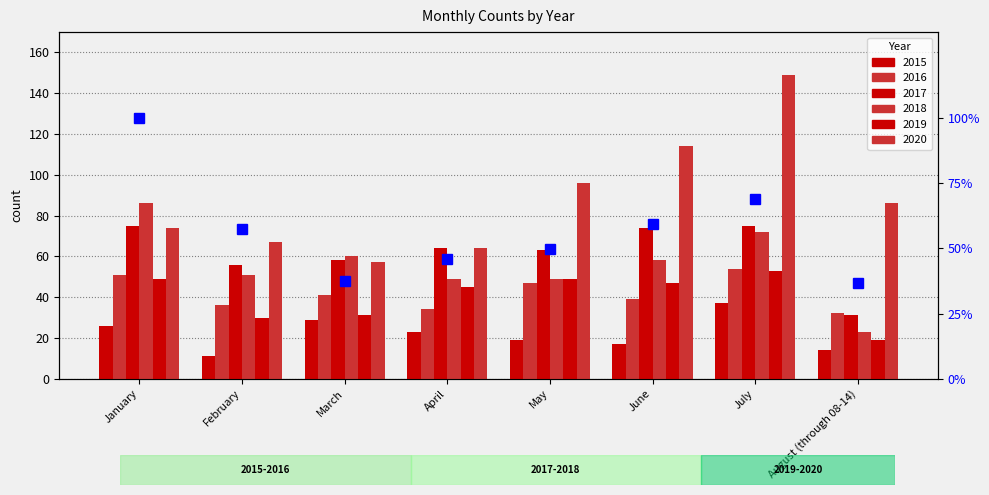

What is the sum of all values?

456.2